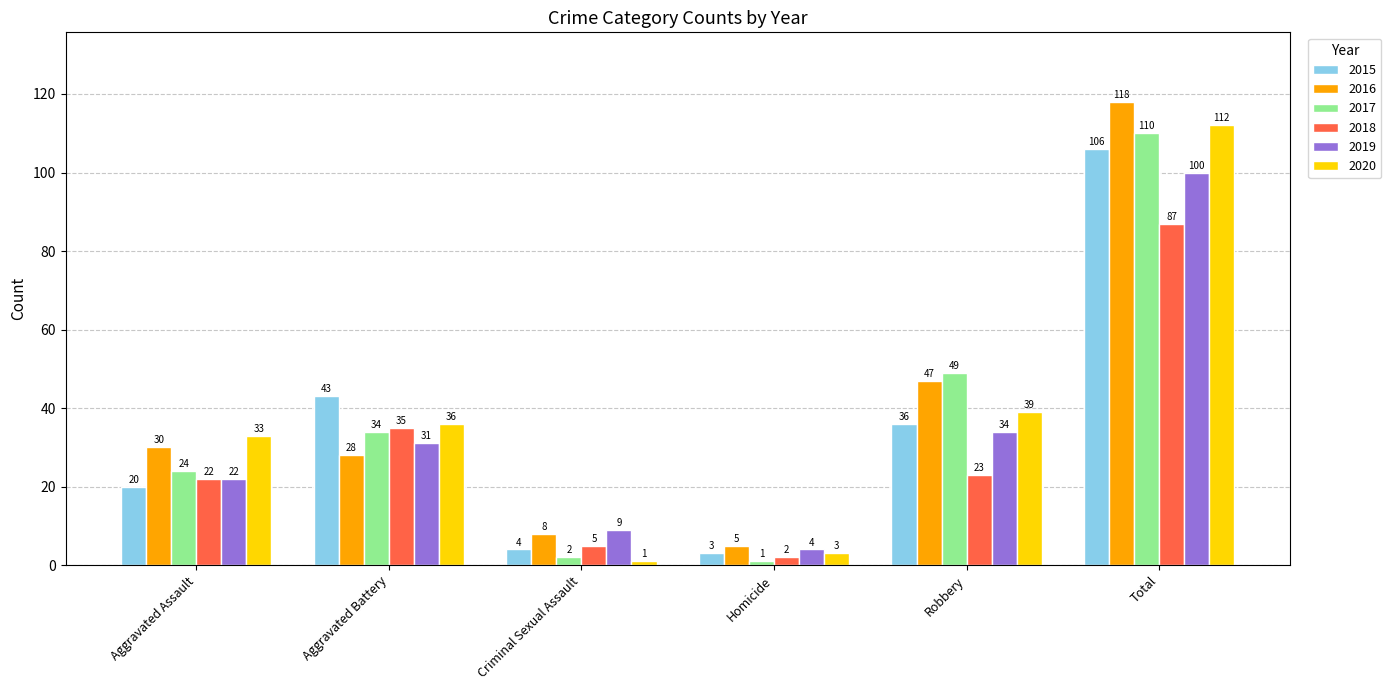

At which category is the sum across all series the highest?

Total